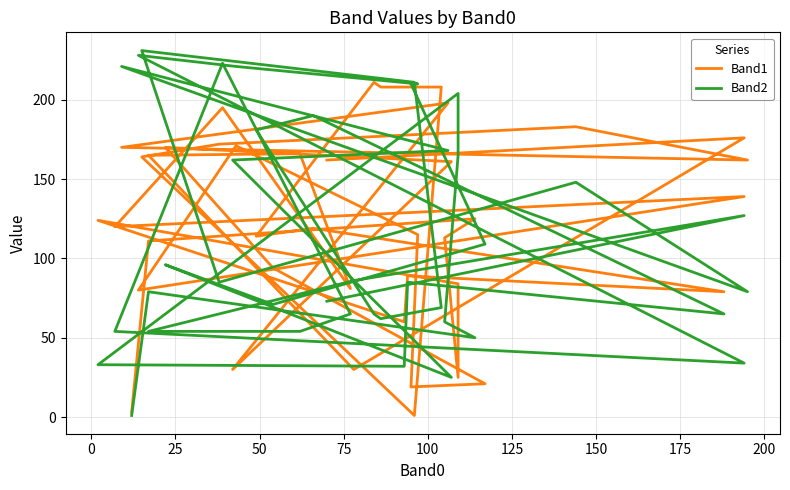

What is the label of the 26th point from the left?

25